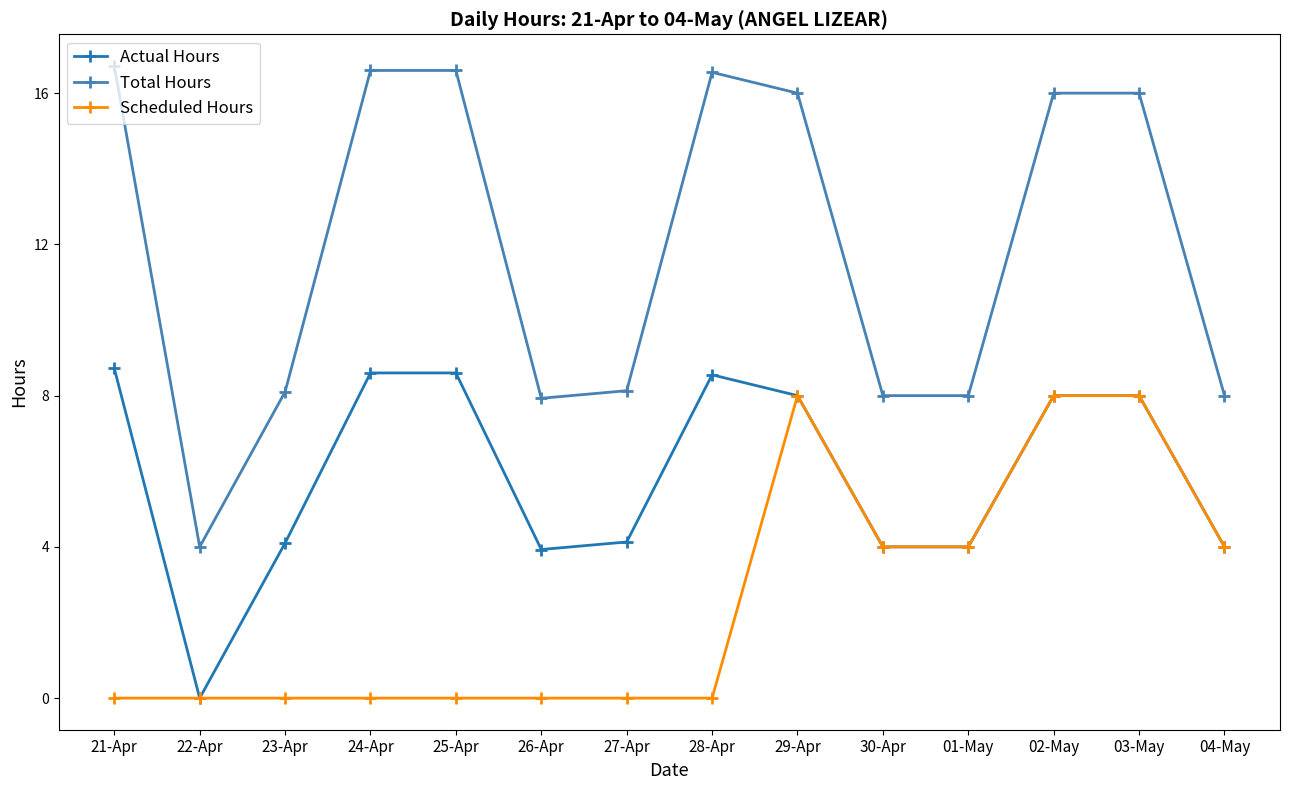

Which series has the widest spread of values?

Total Hours